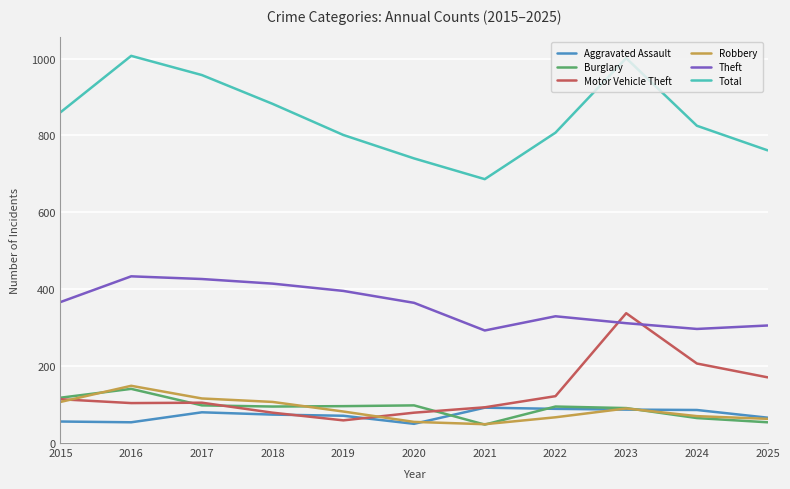

True or false: Total and Motor Vehicle Theft cross at least once.

False